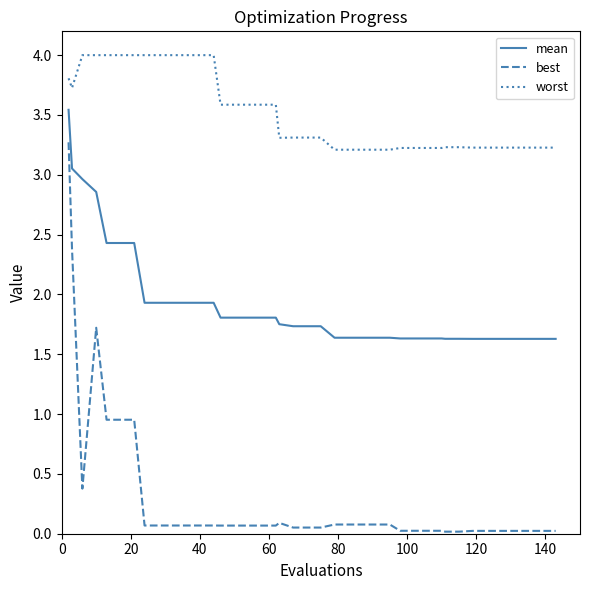

At how many categories does at least one series exceed 2?

40